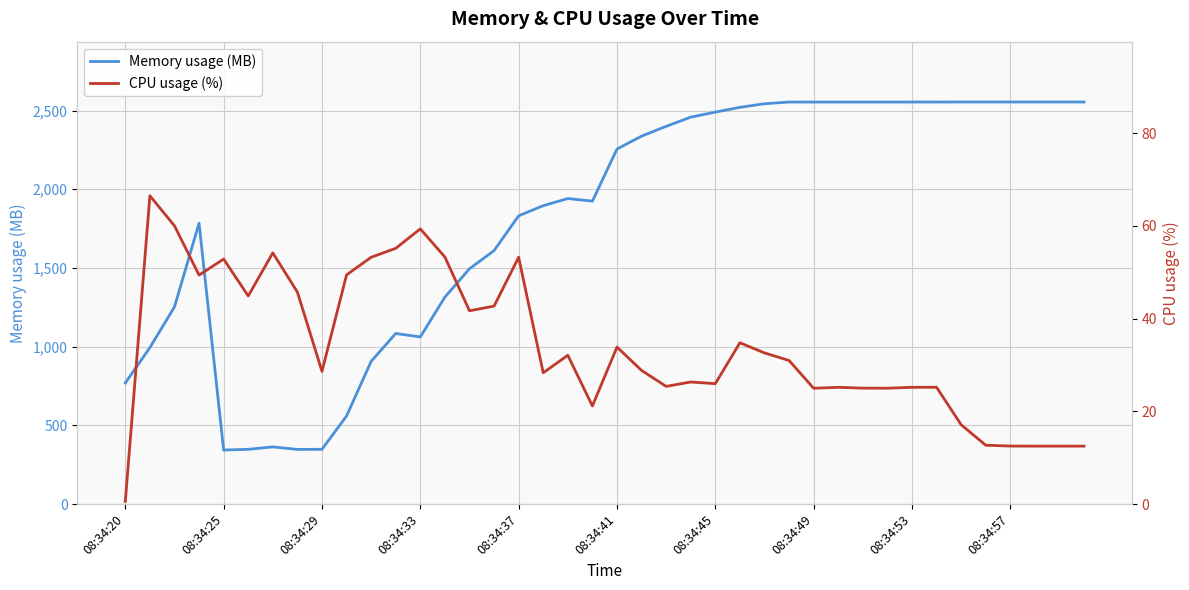

At which label is Memory usage (MB) closest to 1448?

14